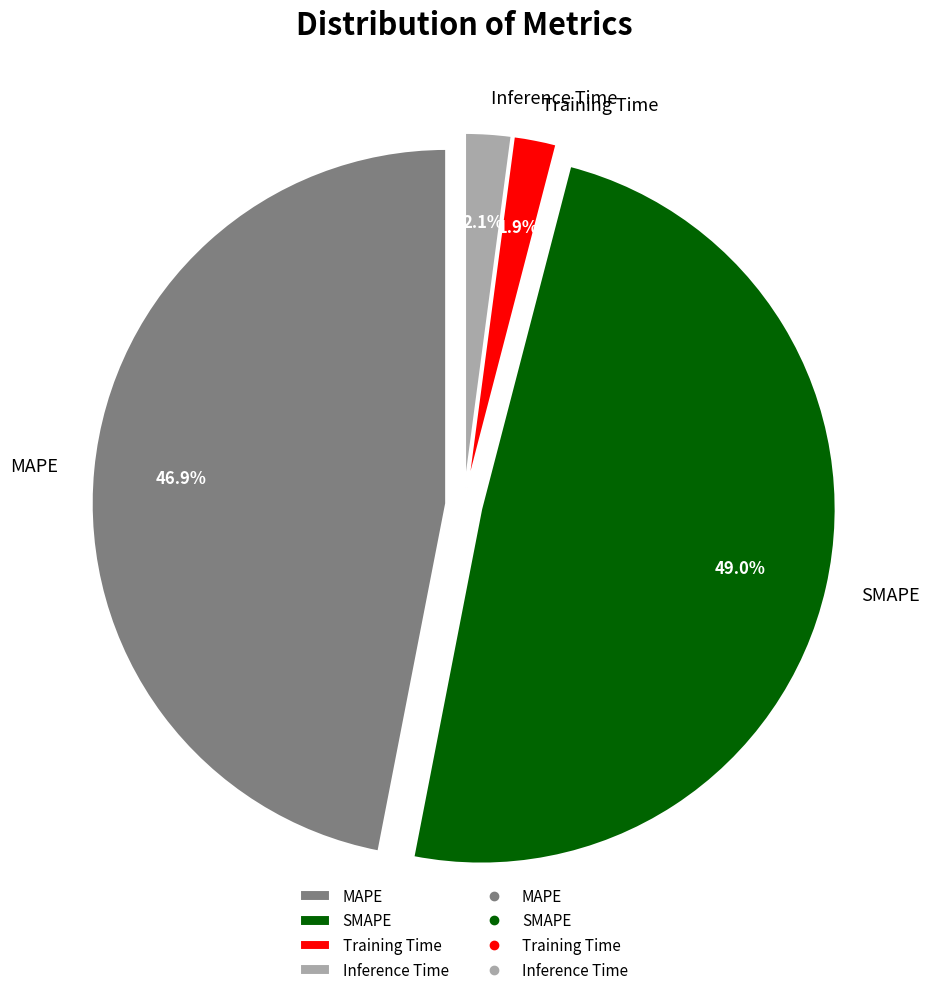

What percentage is the MAPE slice, to the nearest percent?

47%